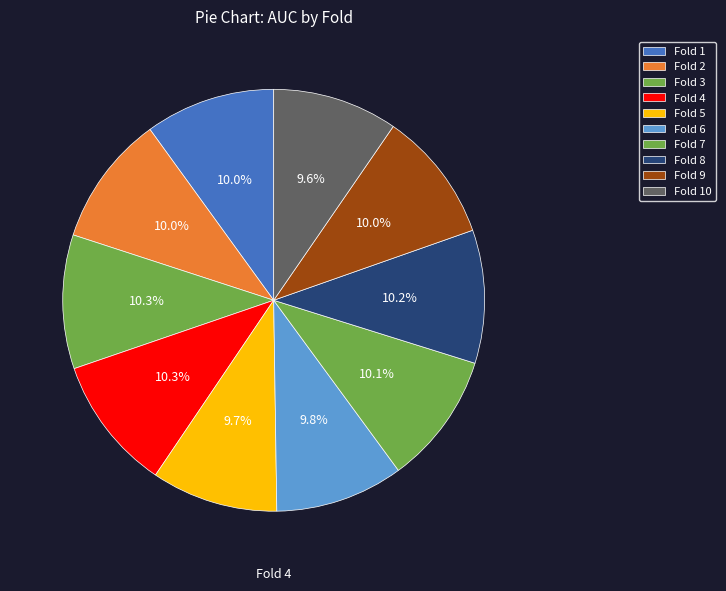

How many segments does this pie chart have?

10